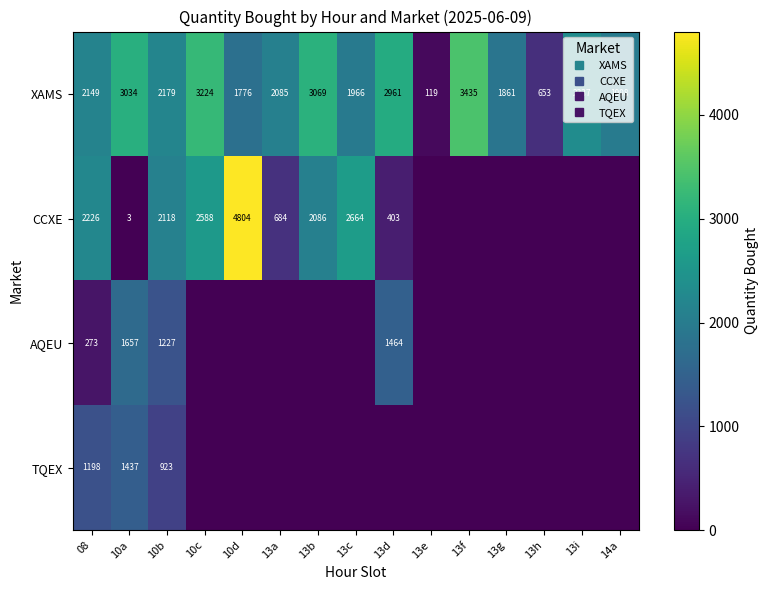

Which has a higher value, 10a or 10b?

10a